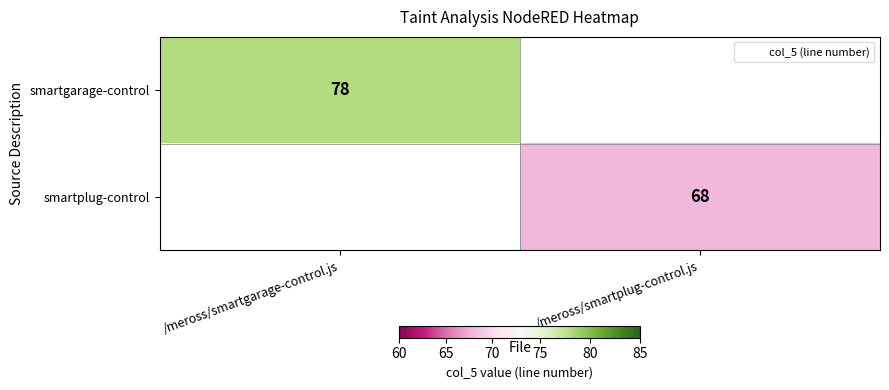

Rank the series at /meross/smartplug-control.js from lowest to highest value.

smartgarage-control, smartplug-control